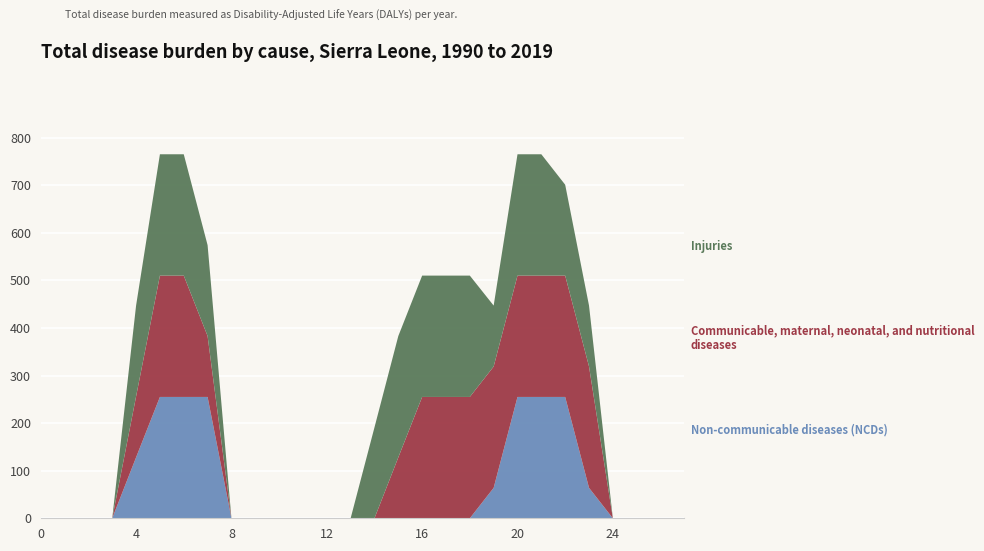

Reading left to right, extract all data points from this chart.

Non-communicable diseases (NCDs): 0=0	1=0	2=0	3=0	4=128	5=255	6=255	7=255	8=0	9=0	10=0	11=0	12=0	13=0	14=0	15=0	16=0	17=0	18=0	19=64	20=255	21=255	22=255	23=64	24=0	25=0	26=0	27=0
Communicable, maternal, neonatal, and nutritional diseases: 0=0	1=0	2=0	3=0	4=128	5=255	6=255	7=128	8=0	9=0	10=0	11=0	12=0	13=0	14=0	15=128	16=255	17=255	18=255	19=255	20=255	21=255	22=255	23=255	24=0	25=0	26=0	27=0
Injuries: 0=0	1=0	2=0	3=0	4=191	5=255	6=255	7=191	8=0	9=0	10=0	11=0	12=0	13=0	14=191	15=255	16=255	17=255	18=255	19=128	20=255	21=255	22=191	23=128	24=0	25=0	26=0	27=0